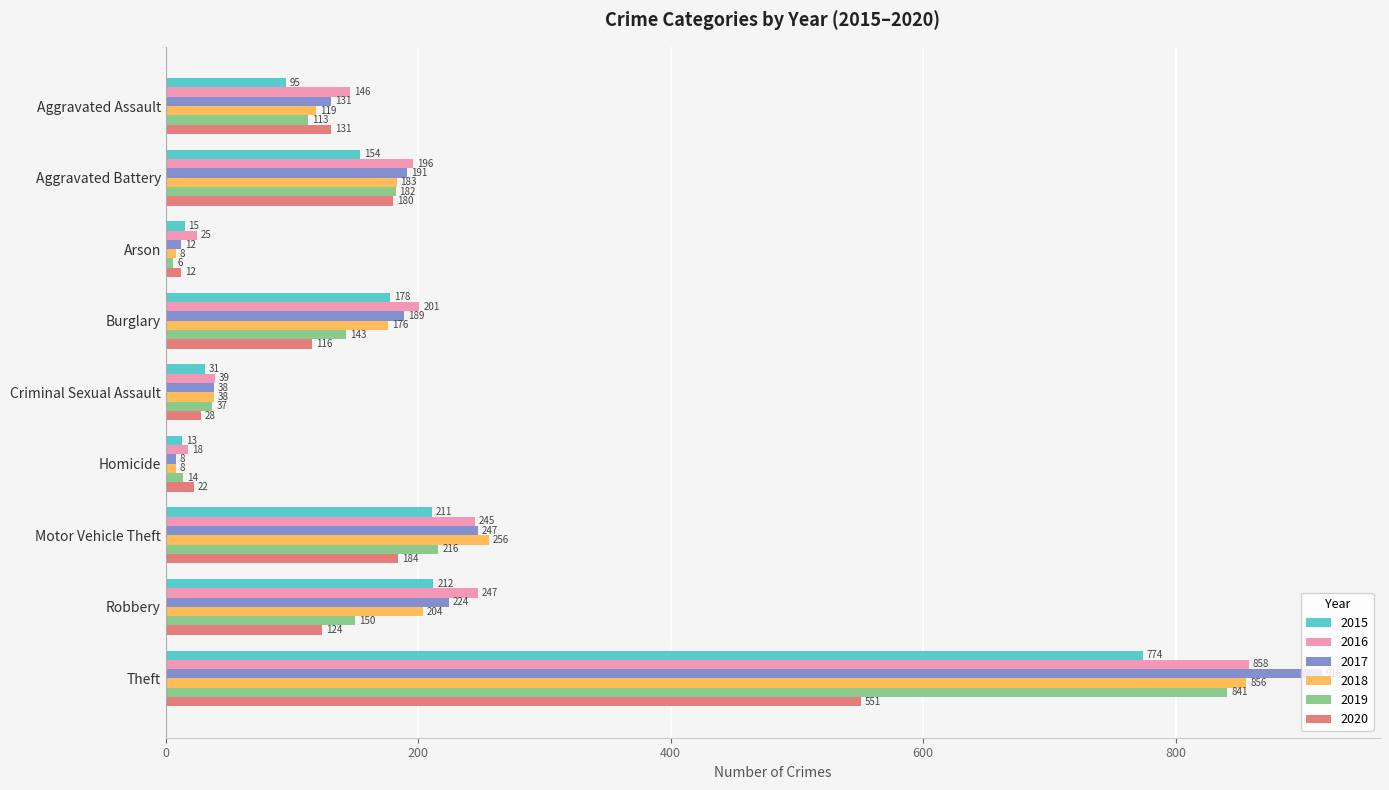

What is the difference between the maximum and minimum values in the 2015 series?

761